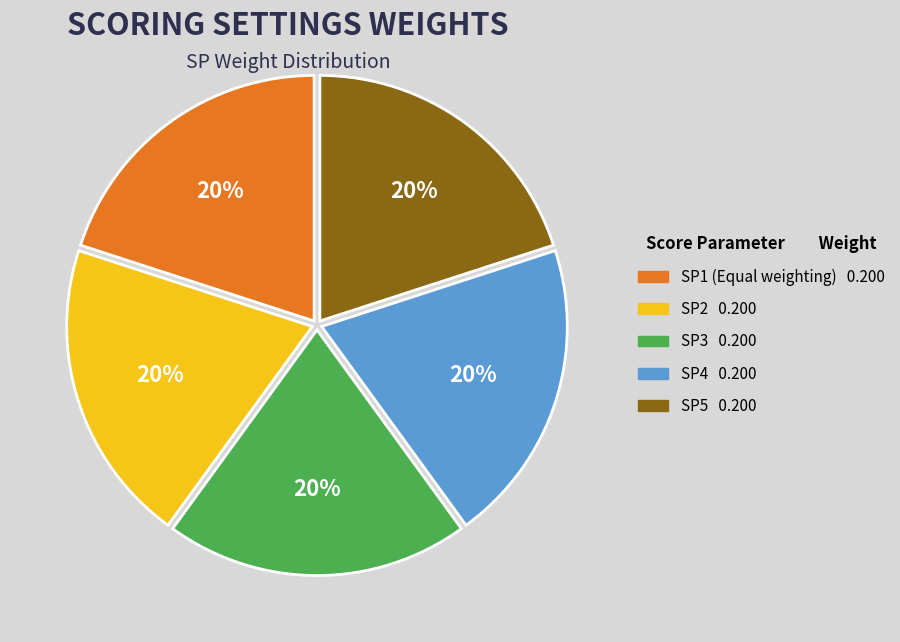

Is there any slice that represents more than half of the pie?

No